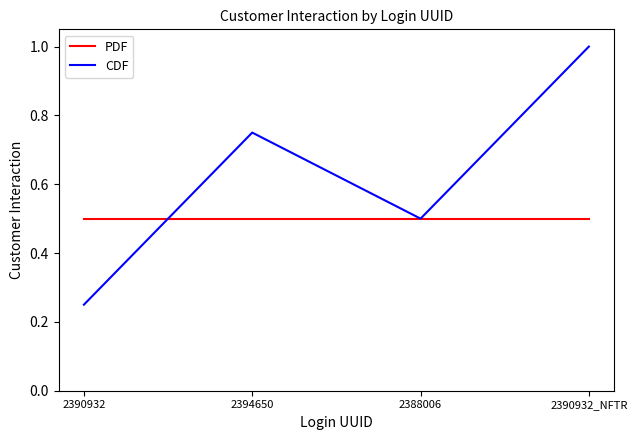

True or false: PDF has a value of 0.8 at 2394650.

False